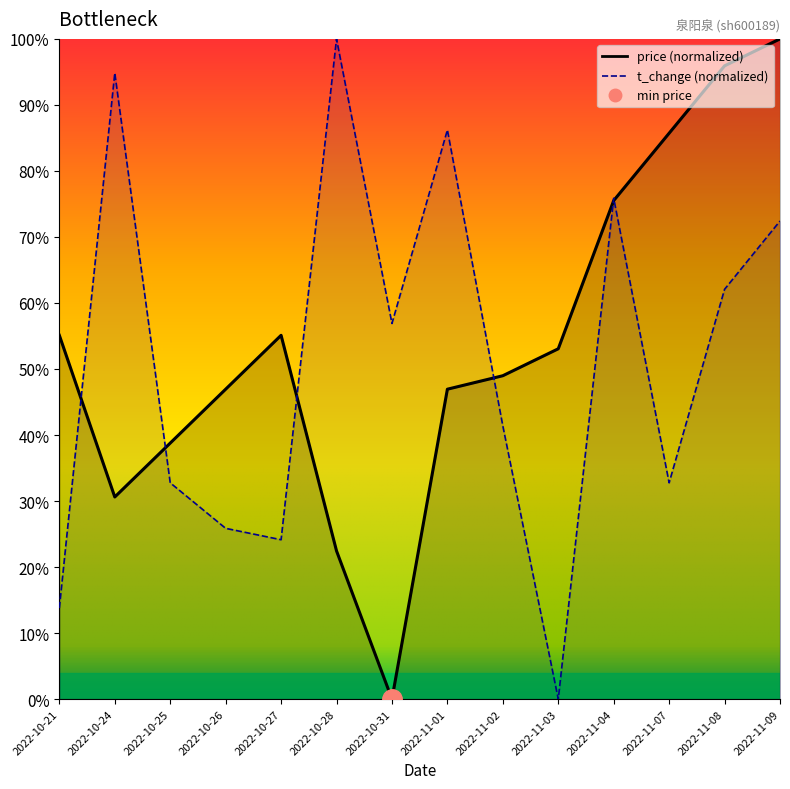

At 2022-11-01, list the series in order from smallest to largest.

price, t_change